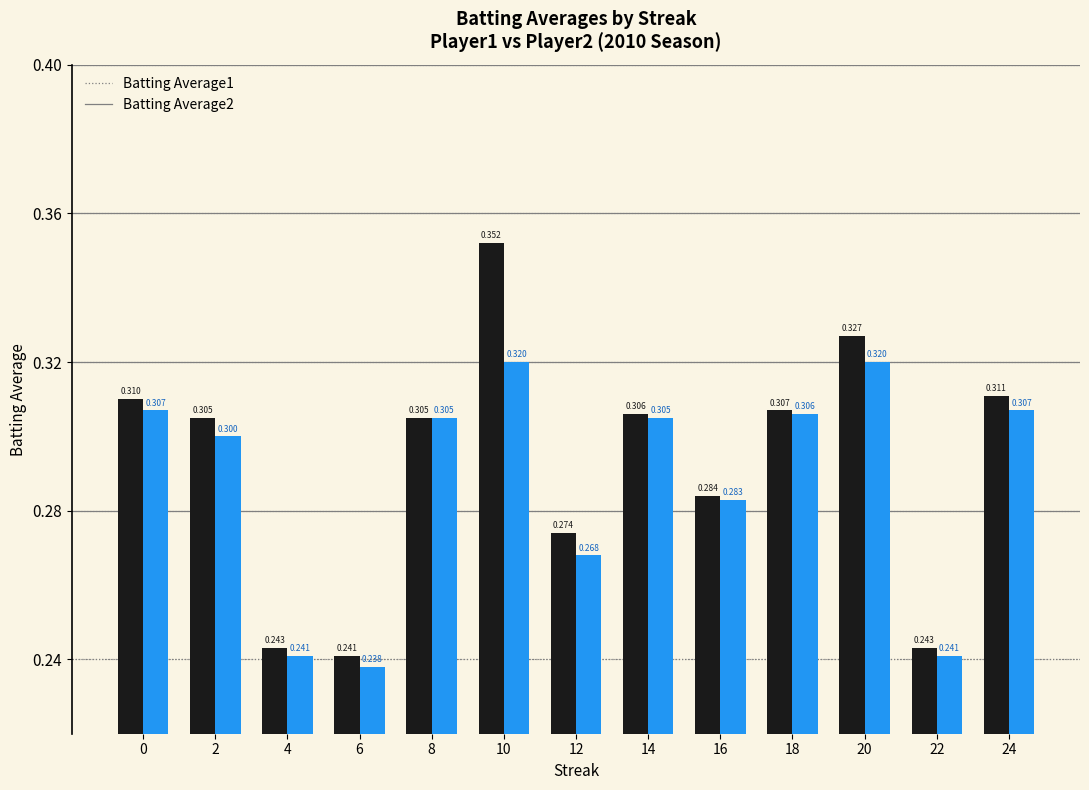

What is the difference between the second highest and second lowest values in the Batting Average1 series?

0.1